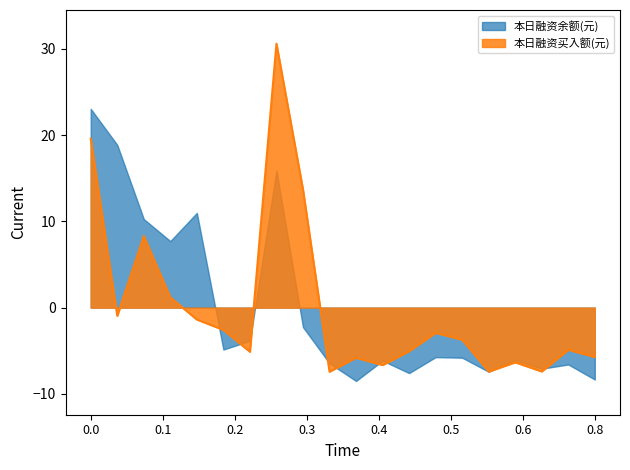

Does the chart have visible grid lines?

No